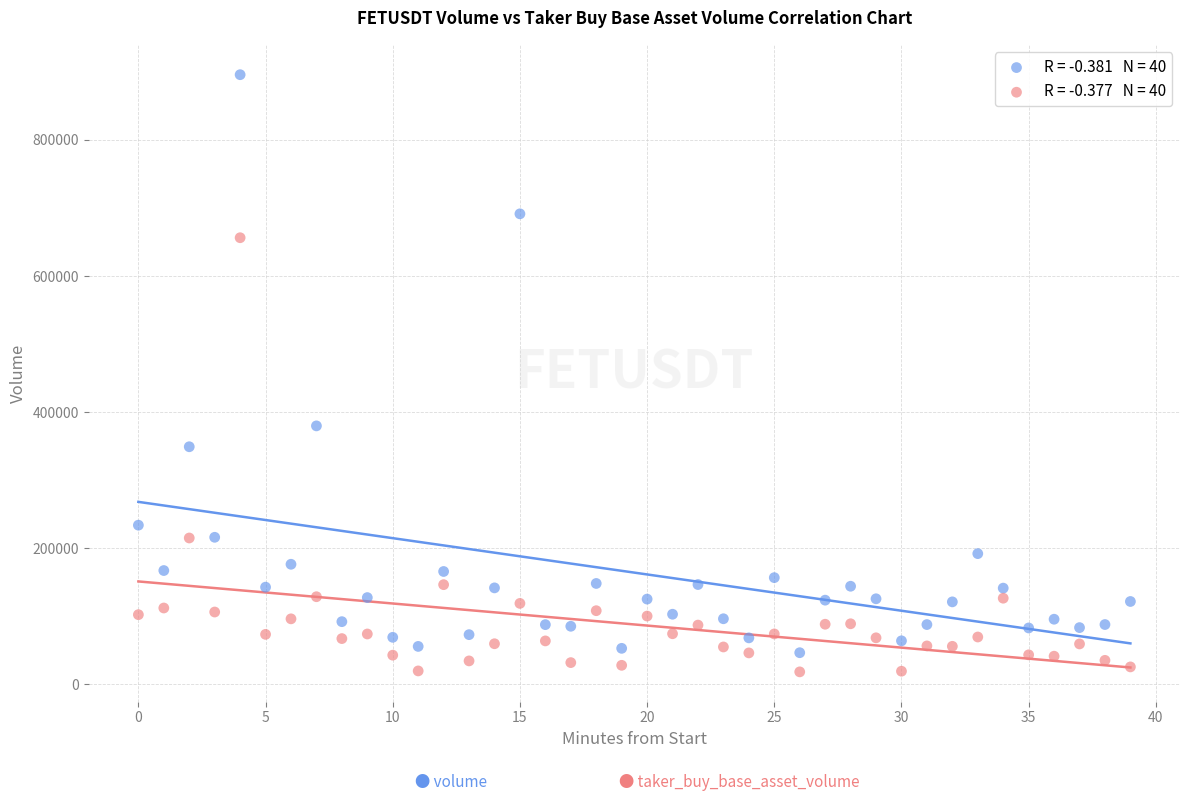

Across all series, what Y value is closest to 457103?

379801